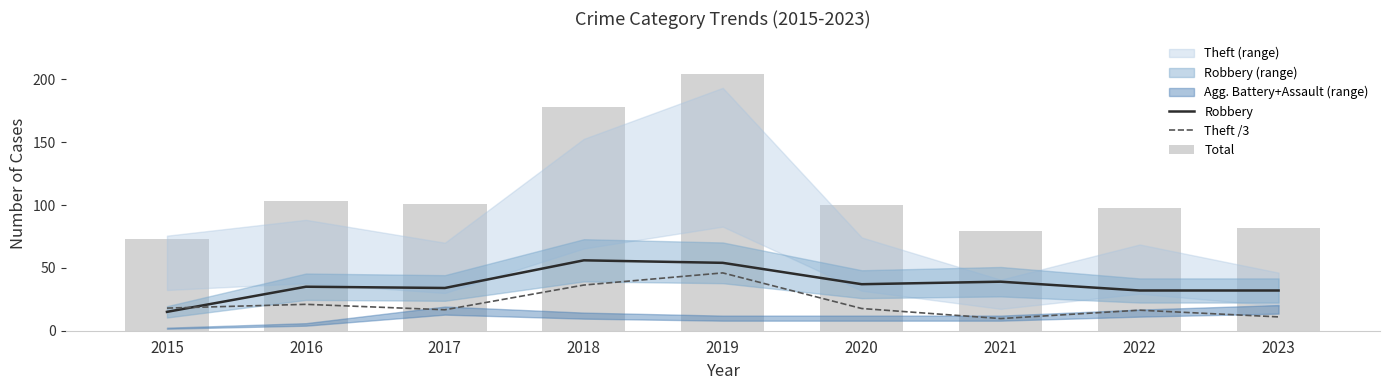

At which category is the sum across all series the highest?

2019